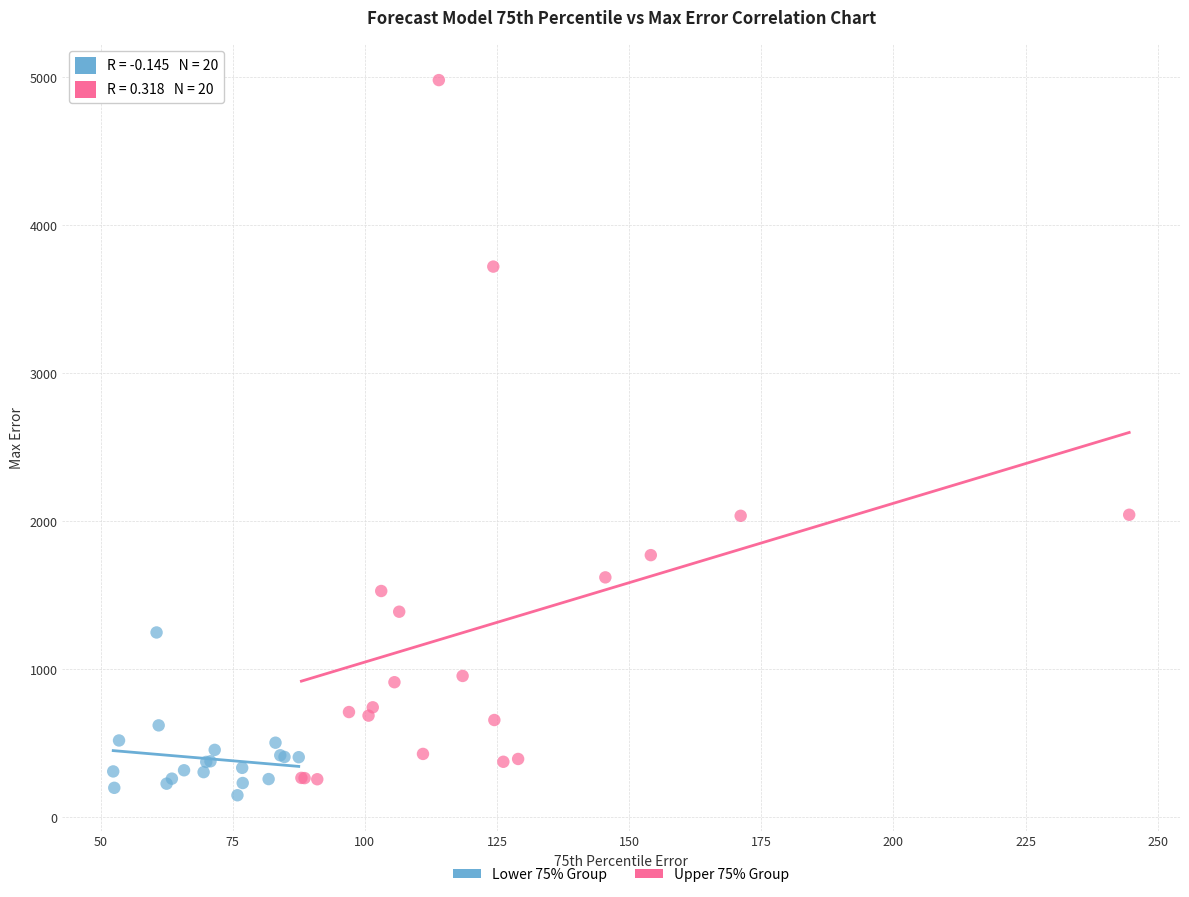

Which series has the widest spread of Y values?

Upper 75% Group